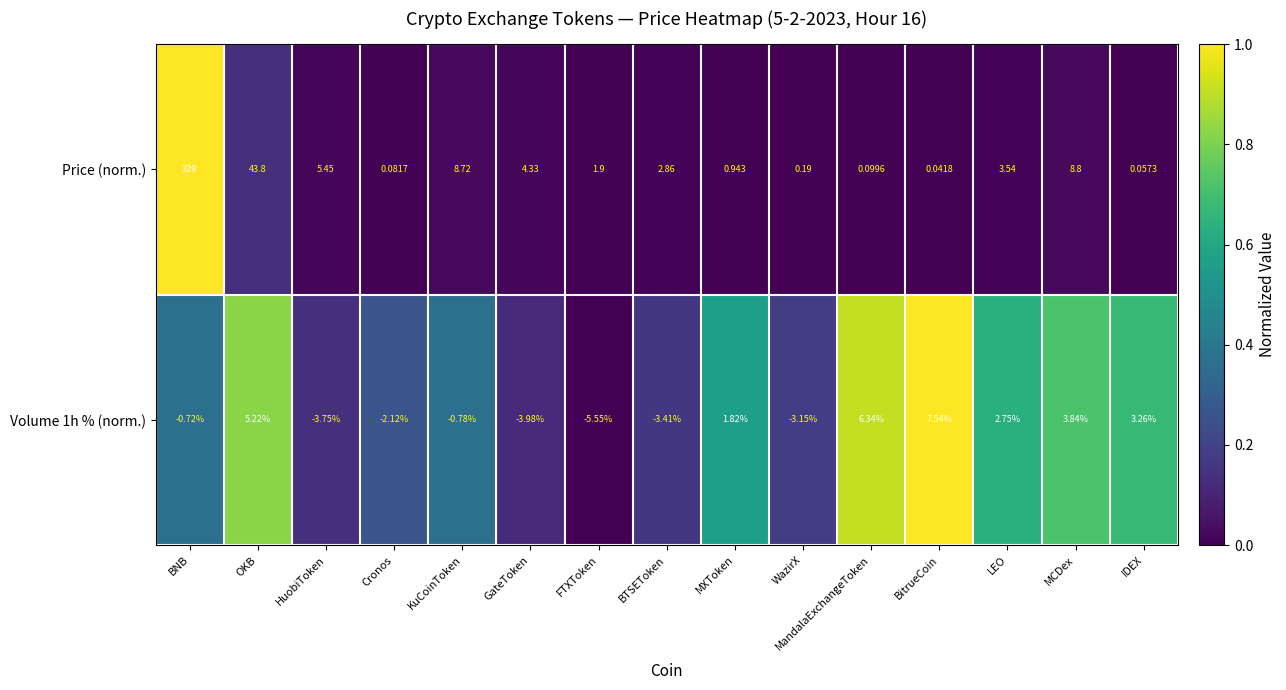

At which label does Price (norm.) reach its minimum?

BitrueCoin